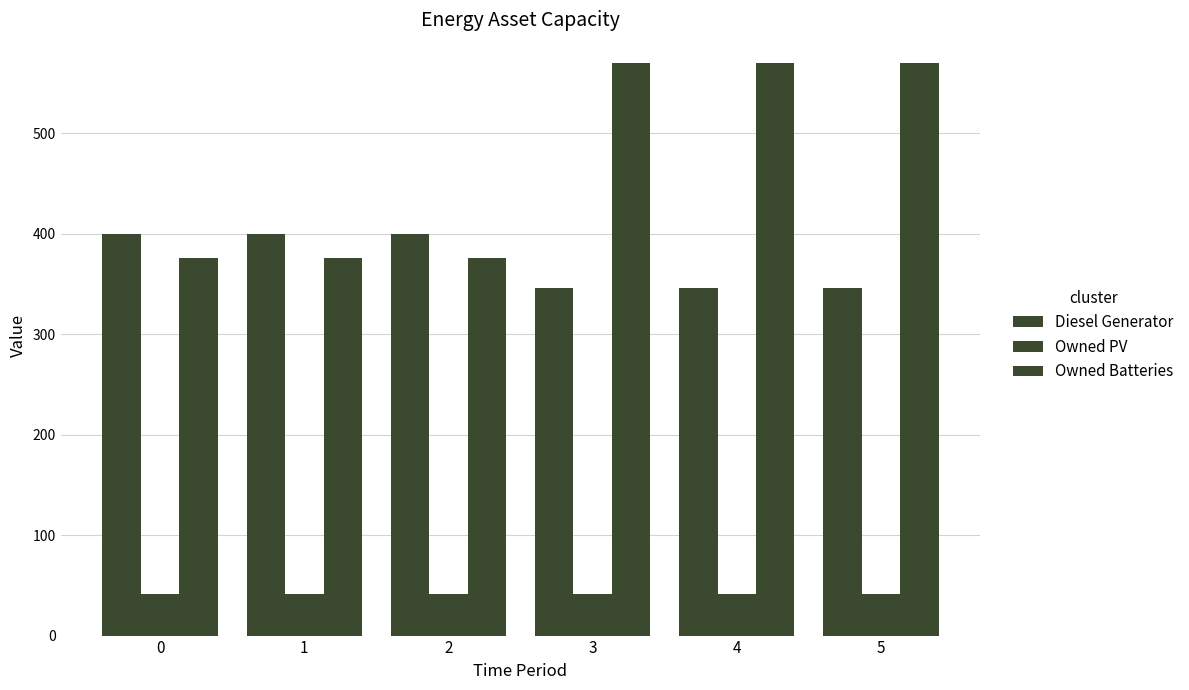

What is the total value across all series at 1?

817